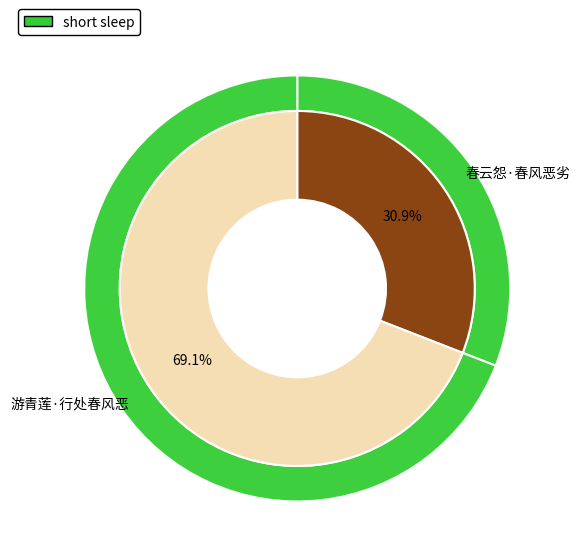

Rank the categories by value from highest to lowest.

游青莲·行处春风恶, 春云怨·春风恶劣